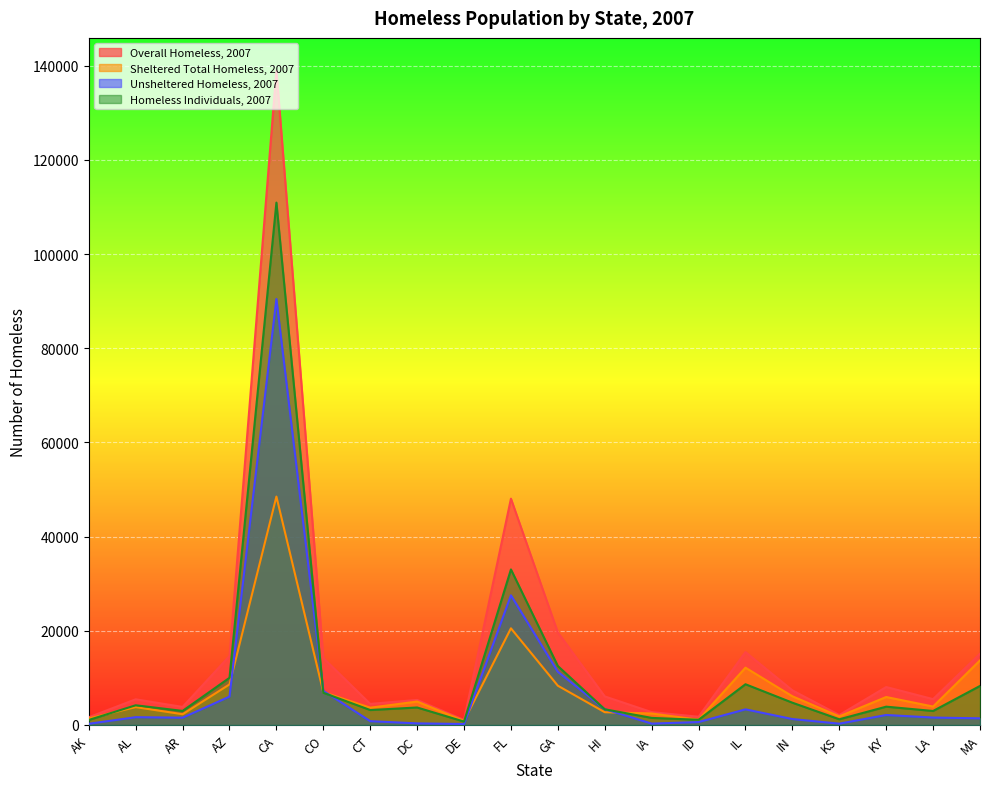

How many interior local peaks does the Sheltered Total Homeless, 2007 series have?

6